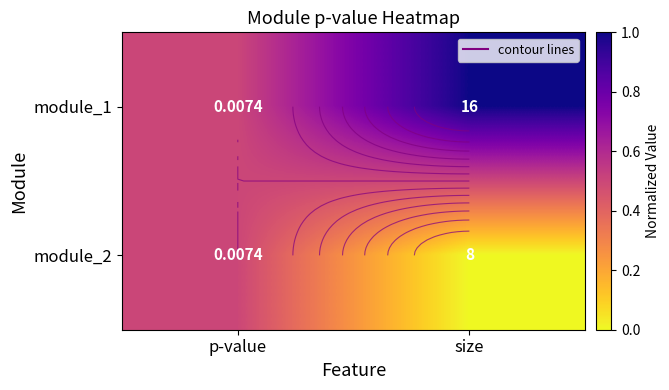

The module_1 series shows 0.5 at p-value. True or false?

True